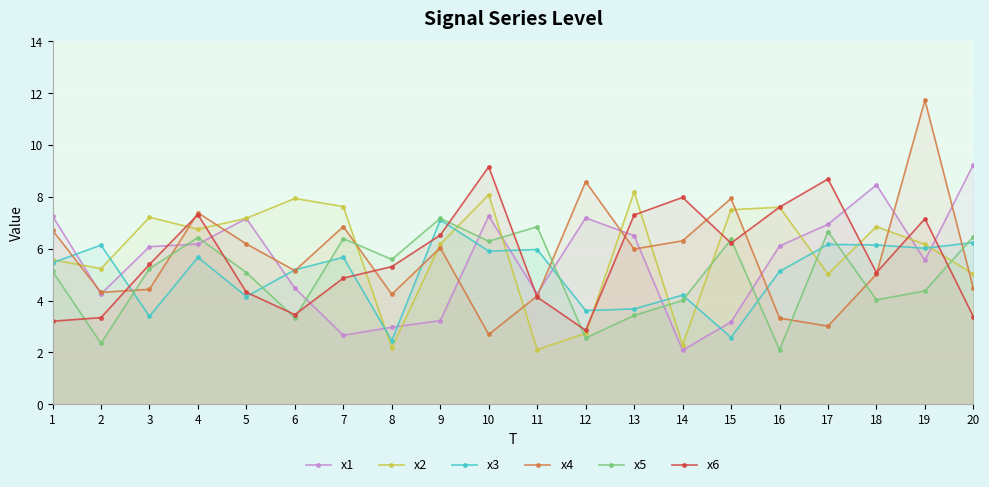

Which category has the lowest value in the x5 series?

16